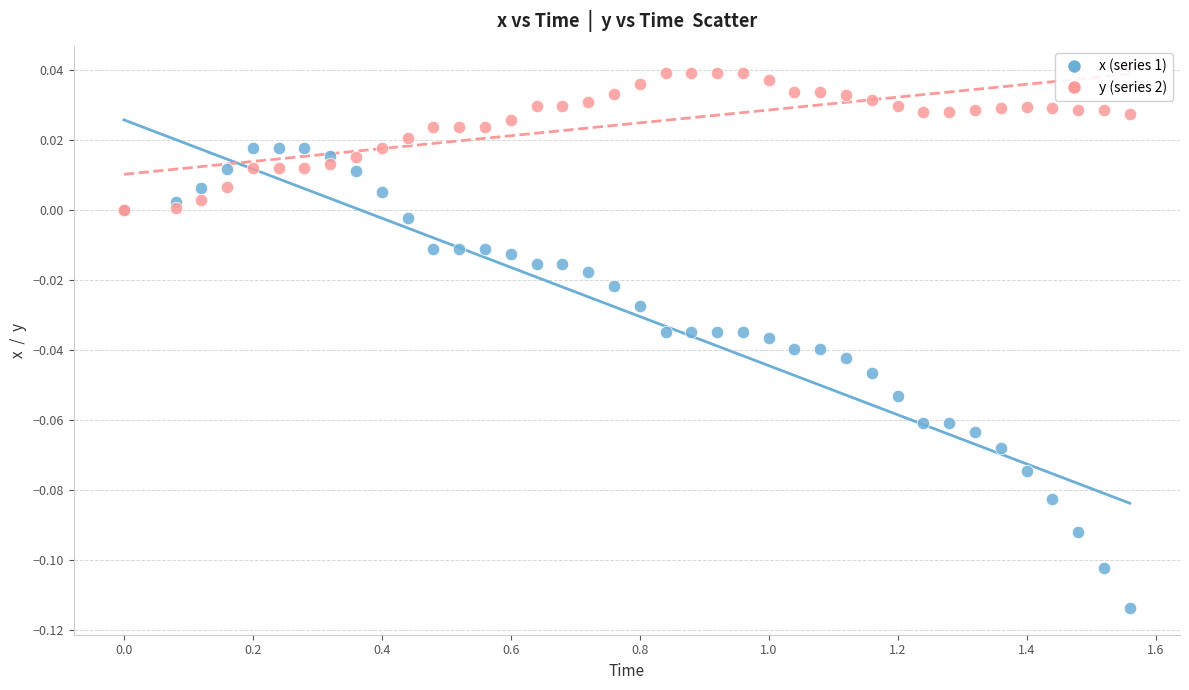

Which series reaches the minimum Y coordinate?

x (series 1)